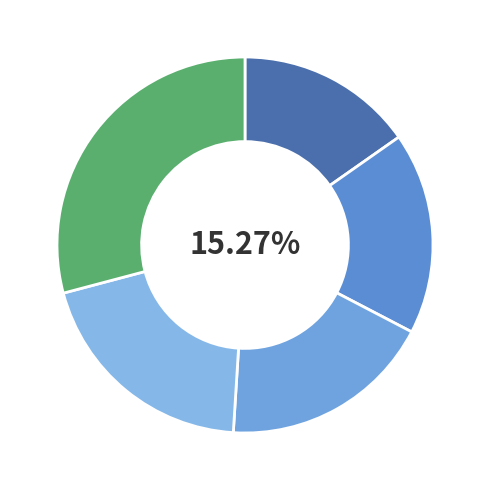

To the nearest percent, what portion does min represent?

15%